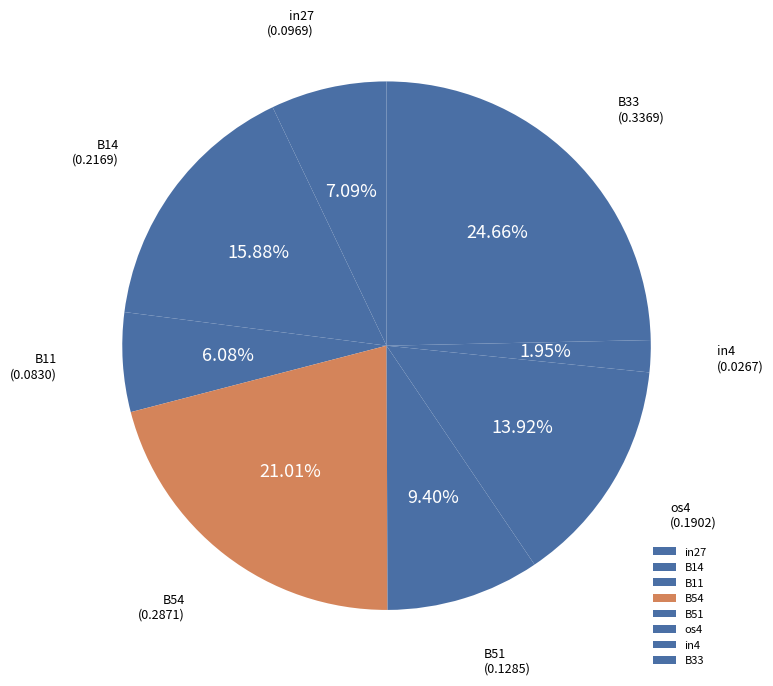

What is the ratio of the value at B54 to the value at os4?

1.5